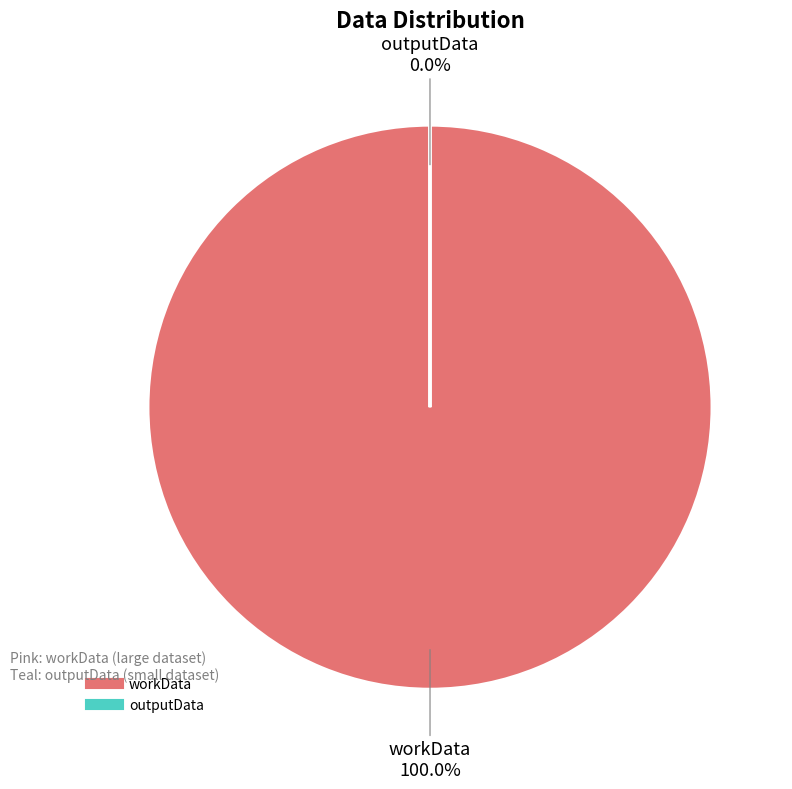

Count the number of slices in the pie.

2